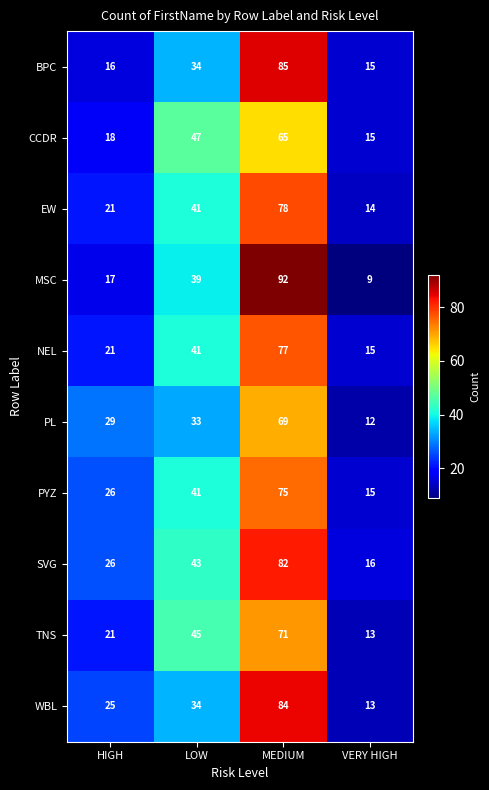

What is the total value across all series at LOW?

398